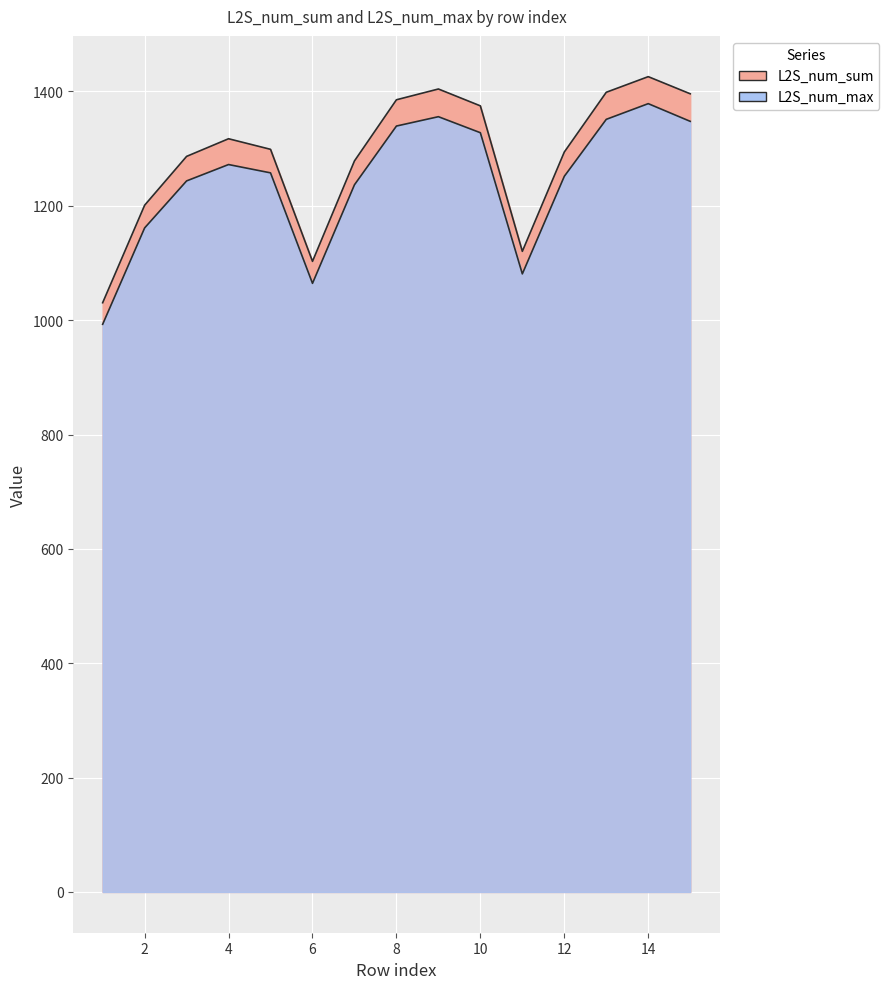

Count the number of data series in this chart.

2